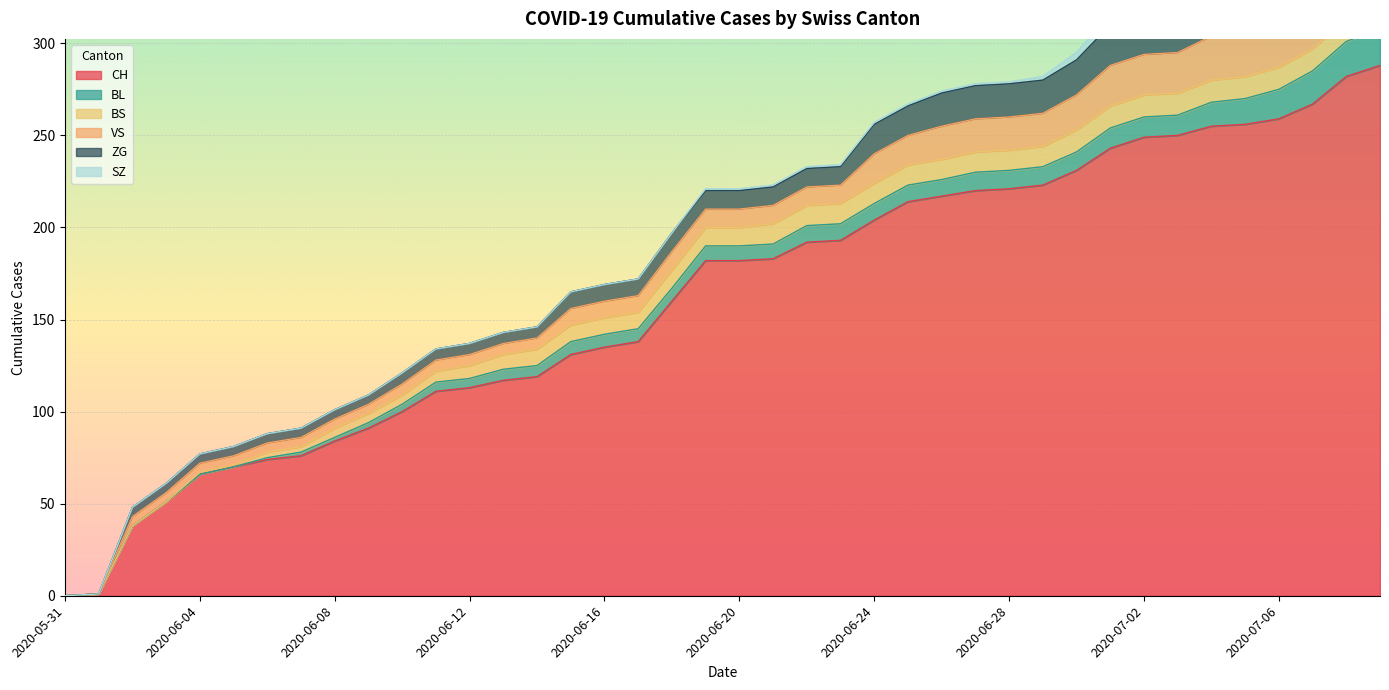

Between 2020-06-07 and 2020-06-28, which series saw the biggest shift?

CH